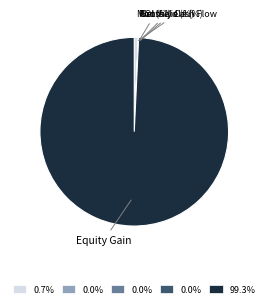

Which category has the biggest portion of the pie?

Equity Gain